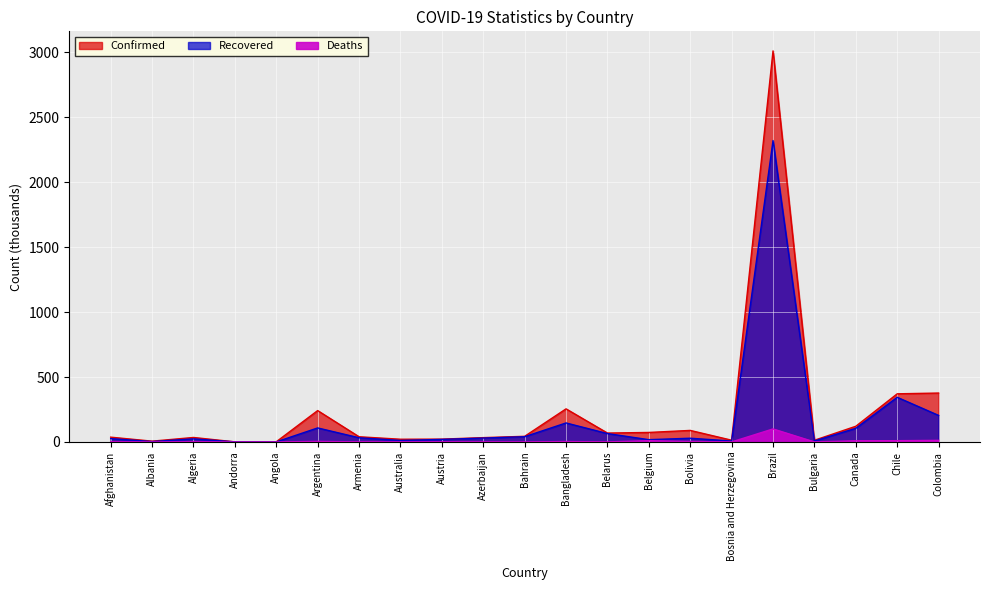

What is the total value across all series at Argentina?

354.6